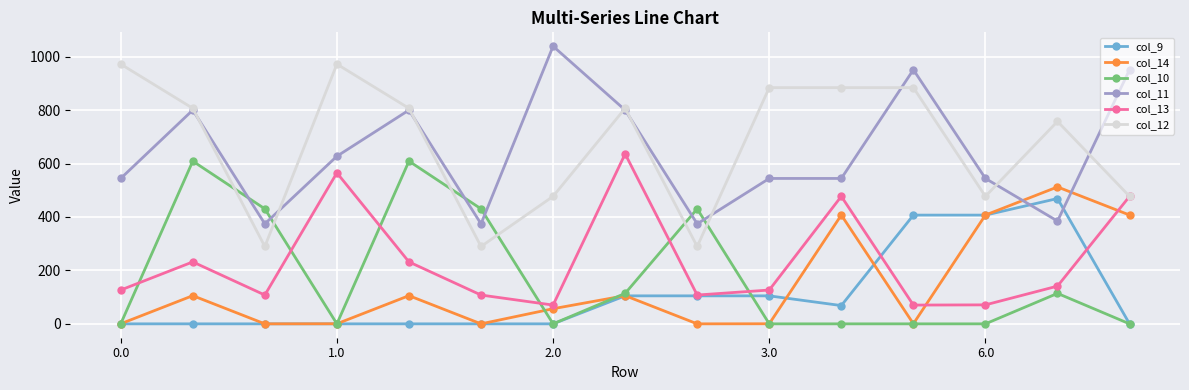

How many interior local valleys does the col_14 series have?

4